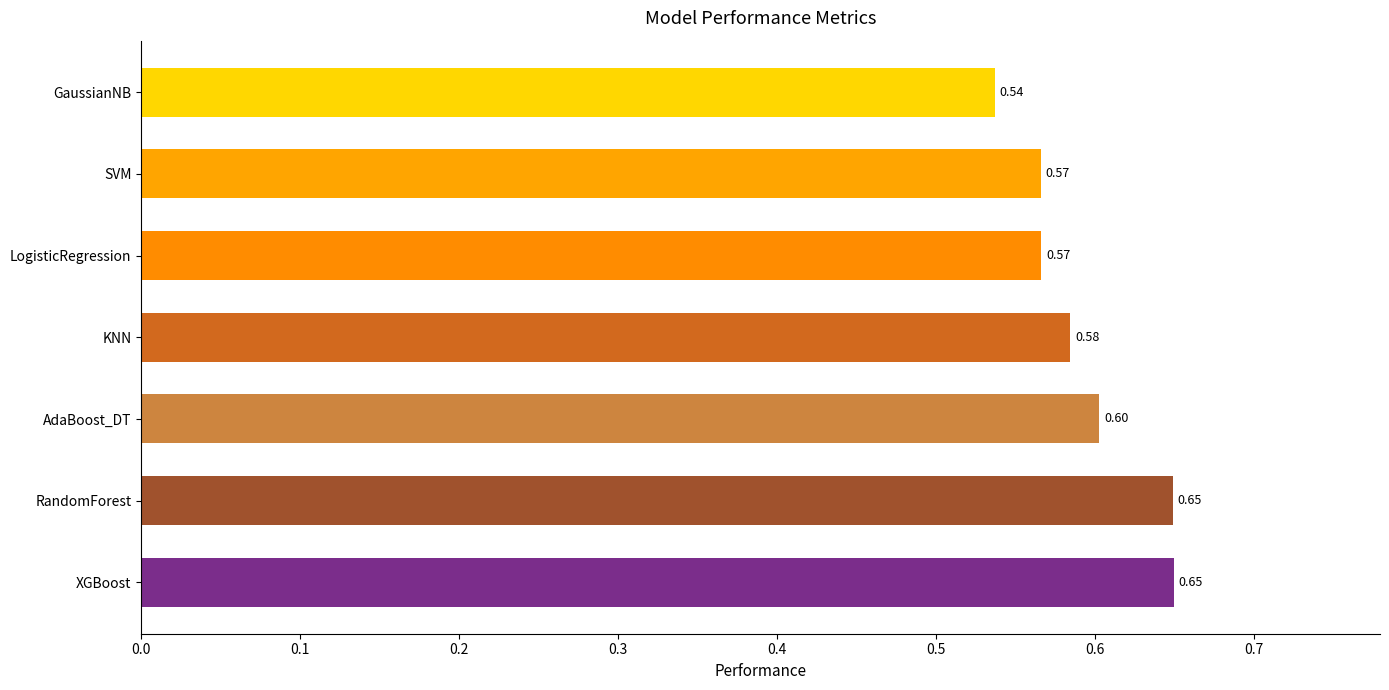

Which category has the lowest value across all series?

GaussianNB